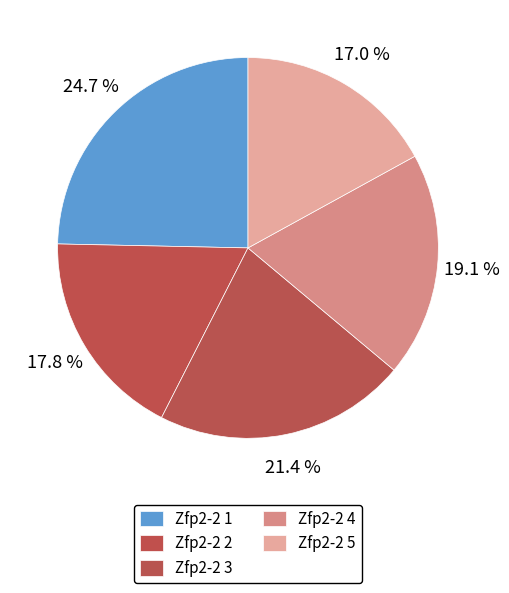

Rank the categories by value from lowest to highest.

Zfp2-2 5, Zfp2-2 2, Zfp2-2 4, Zfp2-2 3, Zfp2-2 1